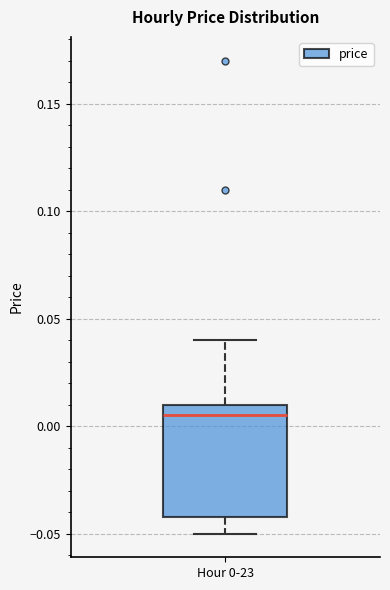

Transcribe this box plot: give where the median line is, the range the box spans, and where the two whiskers end, as read against the y-axis. The values are not printed on the chart, so give them approximately, as read against the axis.

median 0.005, box -0.040 to 0.010, whiskers -0.050 to 0.040